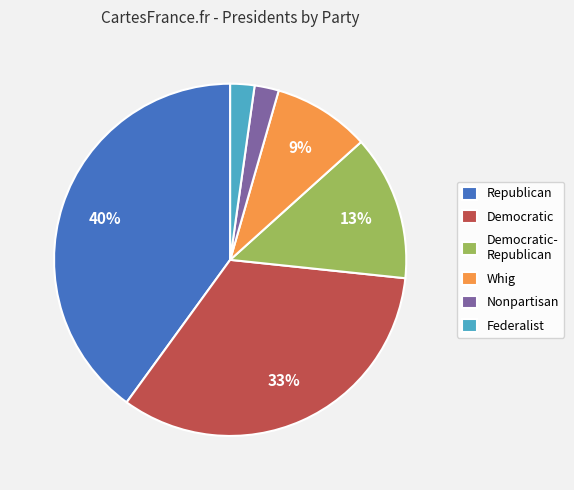

What percentage is the Whig slice, to the nearest percent?

9%